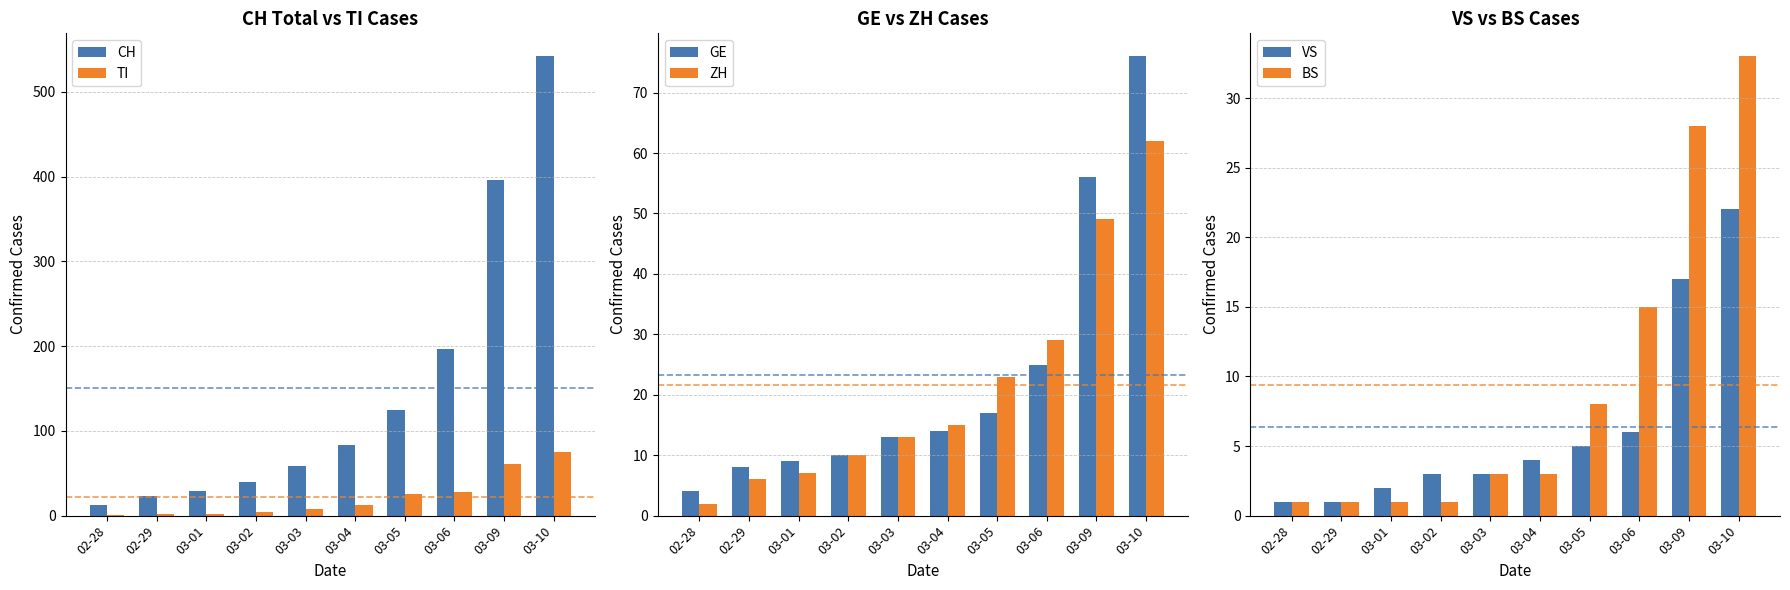

Reading right to left, extract all data points from this chart.

CH: 542	396	197	125	83	59	40	29	23	13
TI: 75	61	28	25	13	8	4	2	2	1
GE: 76	56	25	17	14	13	10	9	8	4
ZH: 62	49	29	23	15	13	10	7	6	2
VS: 22	17	6	5	4	3	3	2	1	1
BS: 33	28	15	8	3	3	1	1	1	1